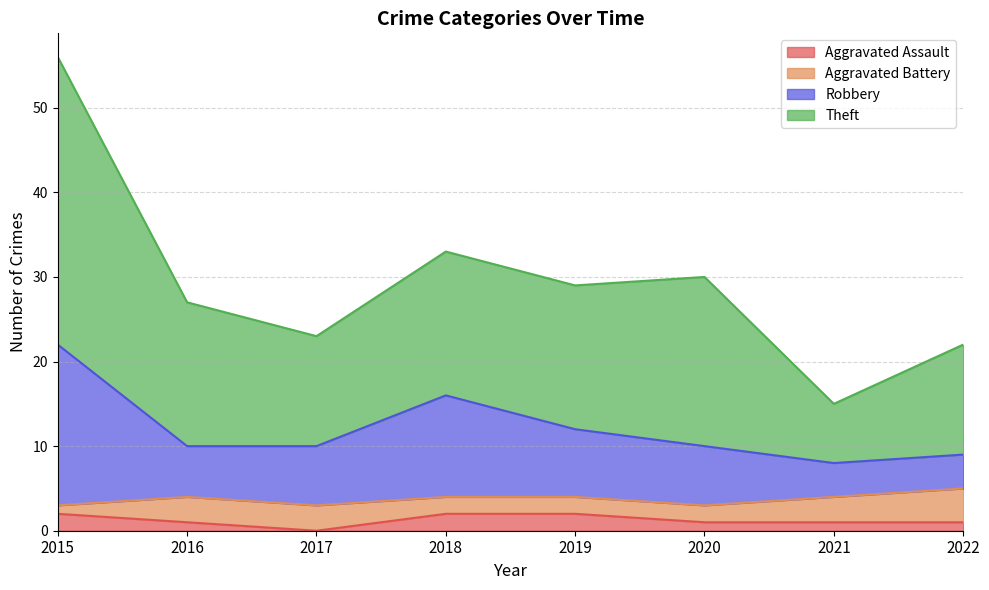

At how many categories does at least one series exceed 24?

5